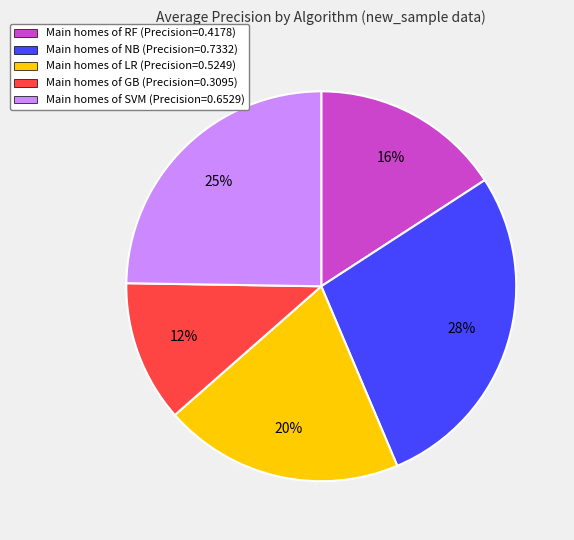

To the nearest percent, what is the difference between the largest and smallest slice percentages?

16%